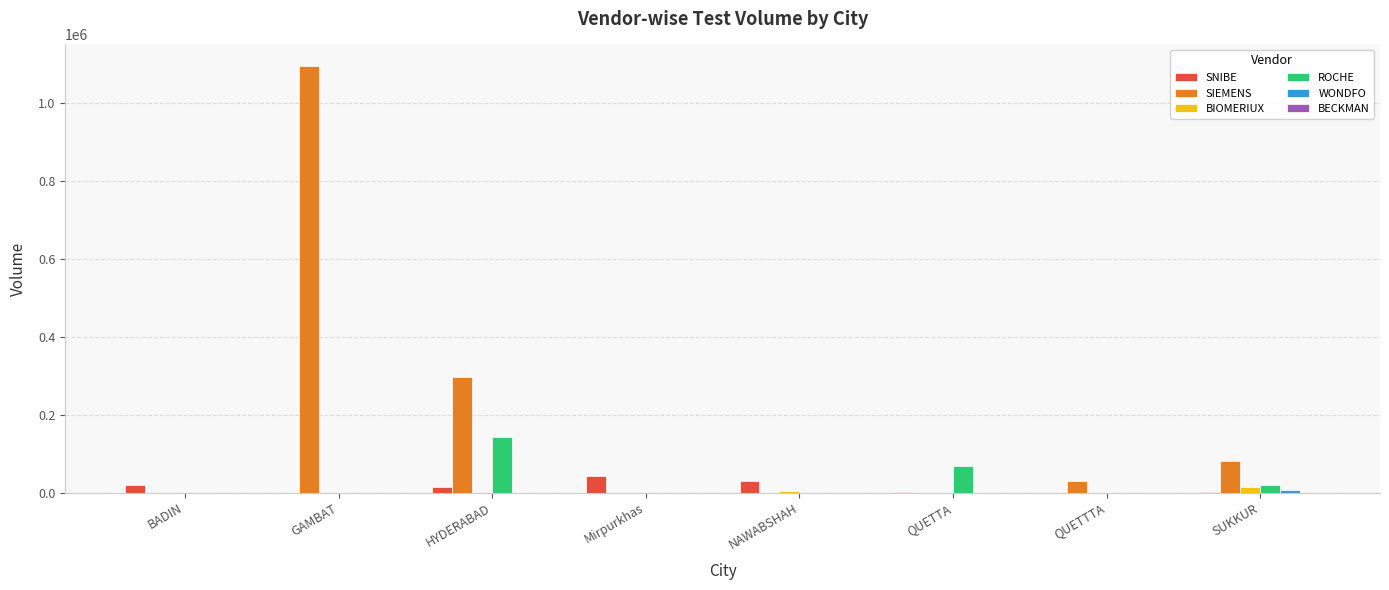

Are the bars horizontal?

No